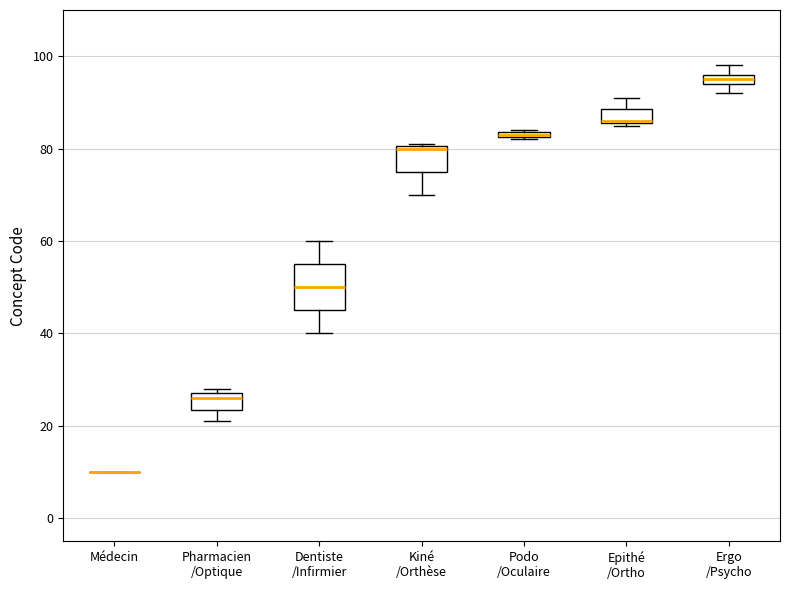

Which box is the tallest, from its lower edge to its upper edge?

Dentiste /Infirmier